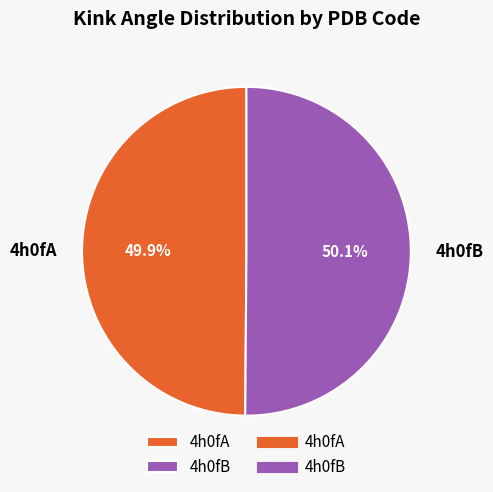

What is the ratio of the value at 4h0fB to the value at 4h0fA?

1.0